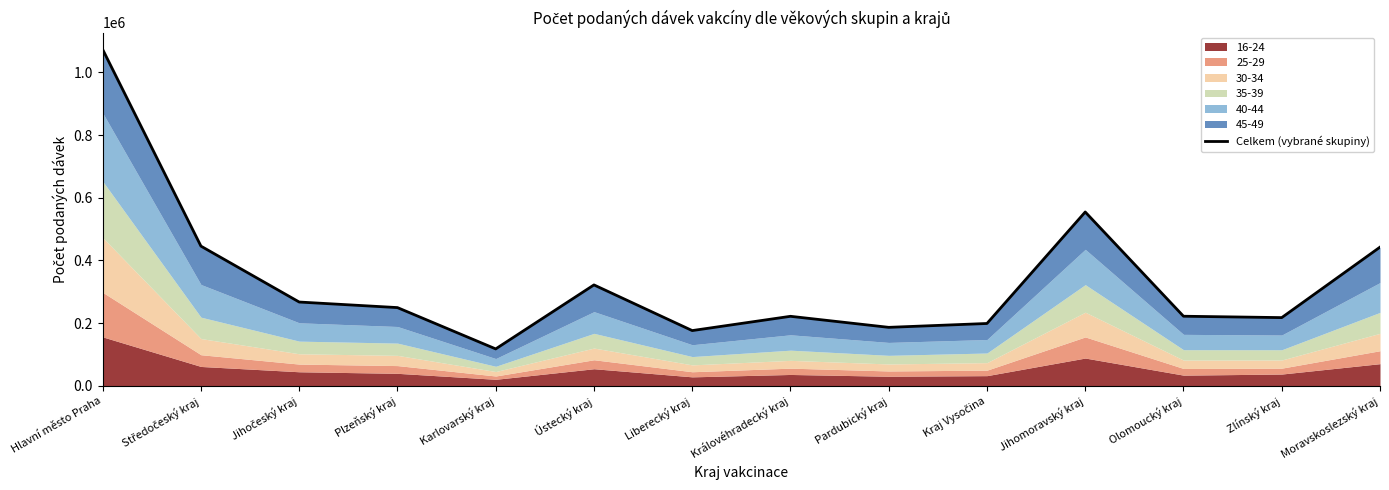

Reading left to right, list all the values displayed in this chart.

Hlavní město Praha=1073401	Středočeský kraj=445729	Jihočeský kraj=267306	Plzeňský kraj=249549	Karlovarský kraj=117693	Ústecký kraj=321925	Liberecký kraj=176183	Královéhradecký kraj=221735	Pardubický kraj=186501	Kraj Vysočina=198836	Jihomoravský kraj=554701	Olomoucký kraj=221968	Zlínský kraj=217583	Moravskoslezský kraj=442474